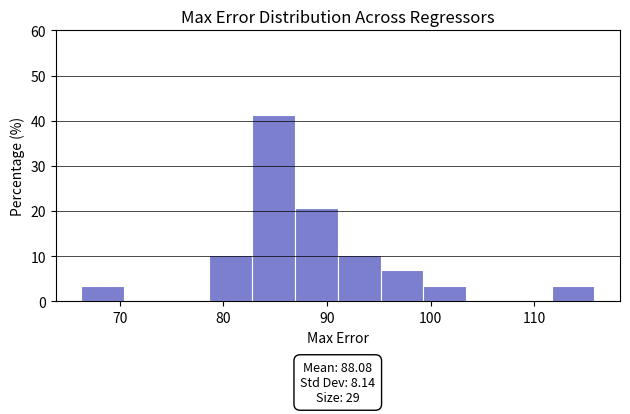

Which range on the x-axis has the tallest bar?

83 to 87